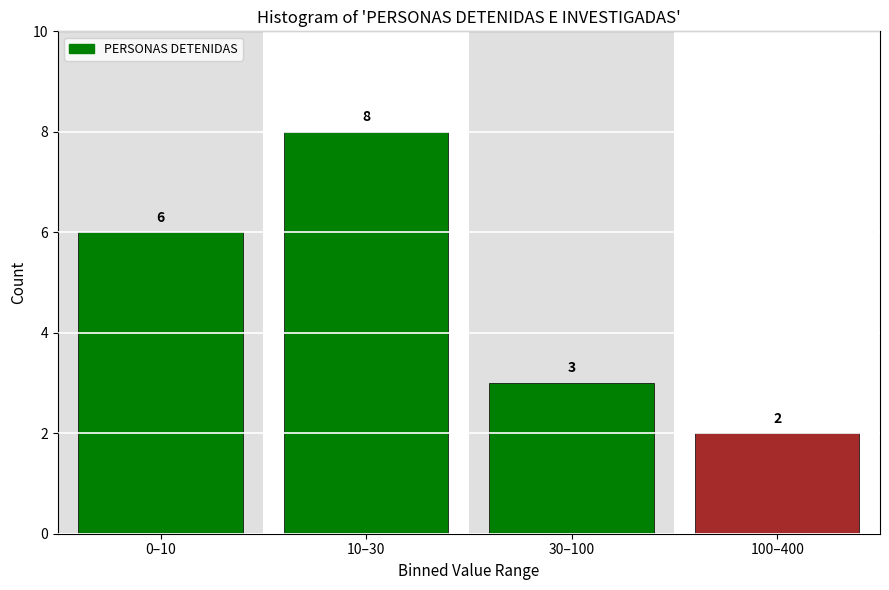

Reading left to right, transcribe all the data shown in this chart.

6	8	3	2